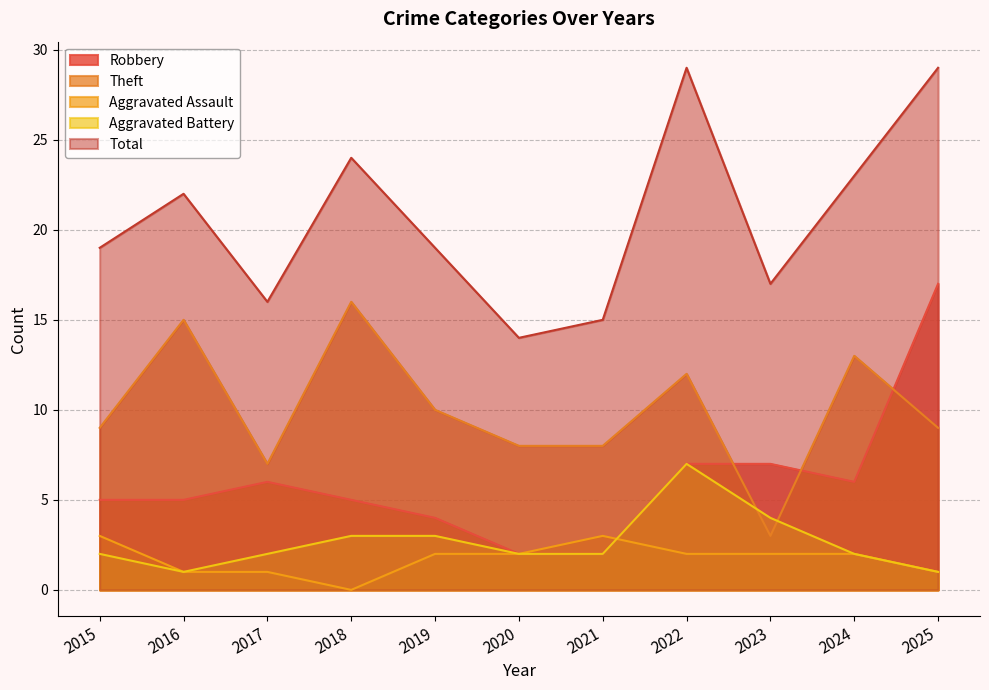

At how many categories does at least one series exceed 3?

11